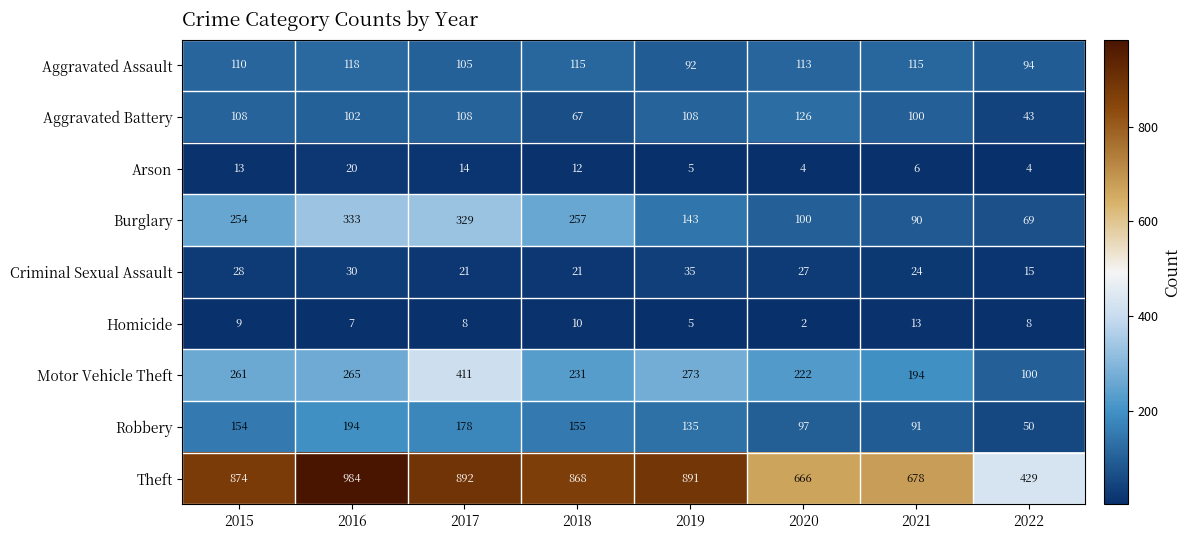

What is the highest value of the Aggravated Assault series?

118